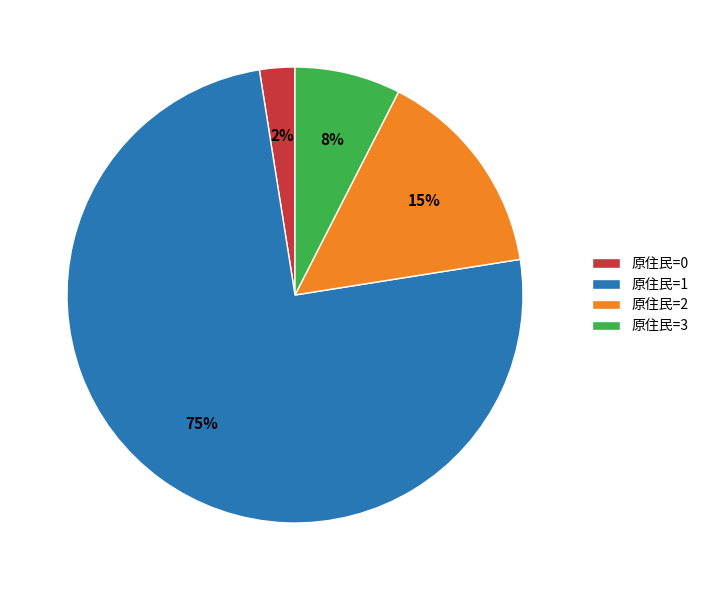

Do 原住民=2 and 原住民=1 together represent more than half of the pie?

Yes